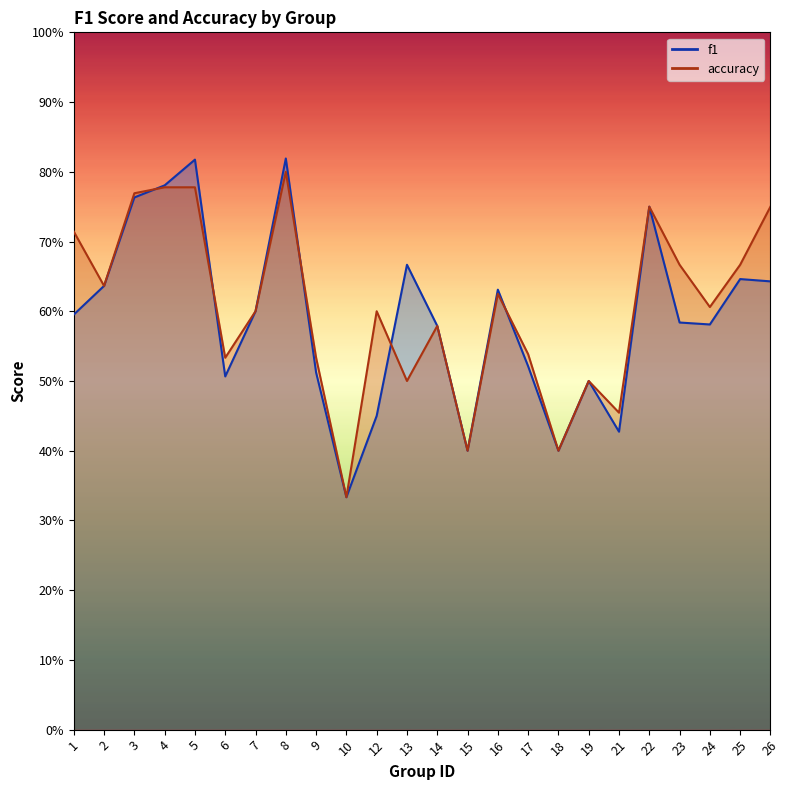

What is the smallest value displayed?

0.3